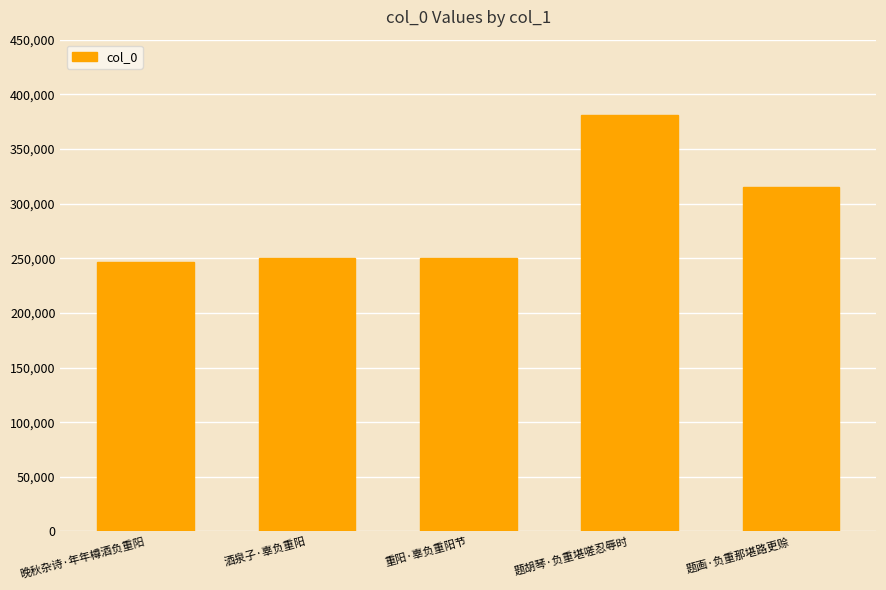

What is the greatest value displayed?

381351